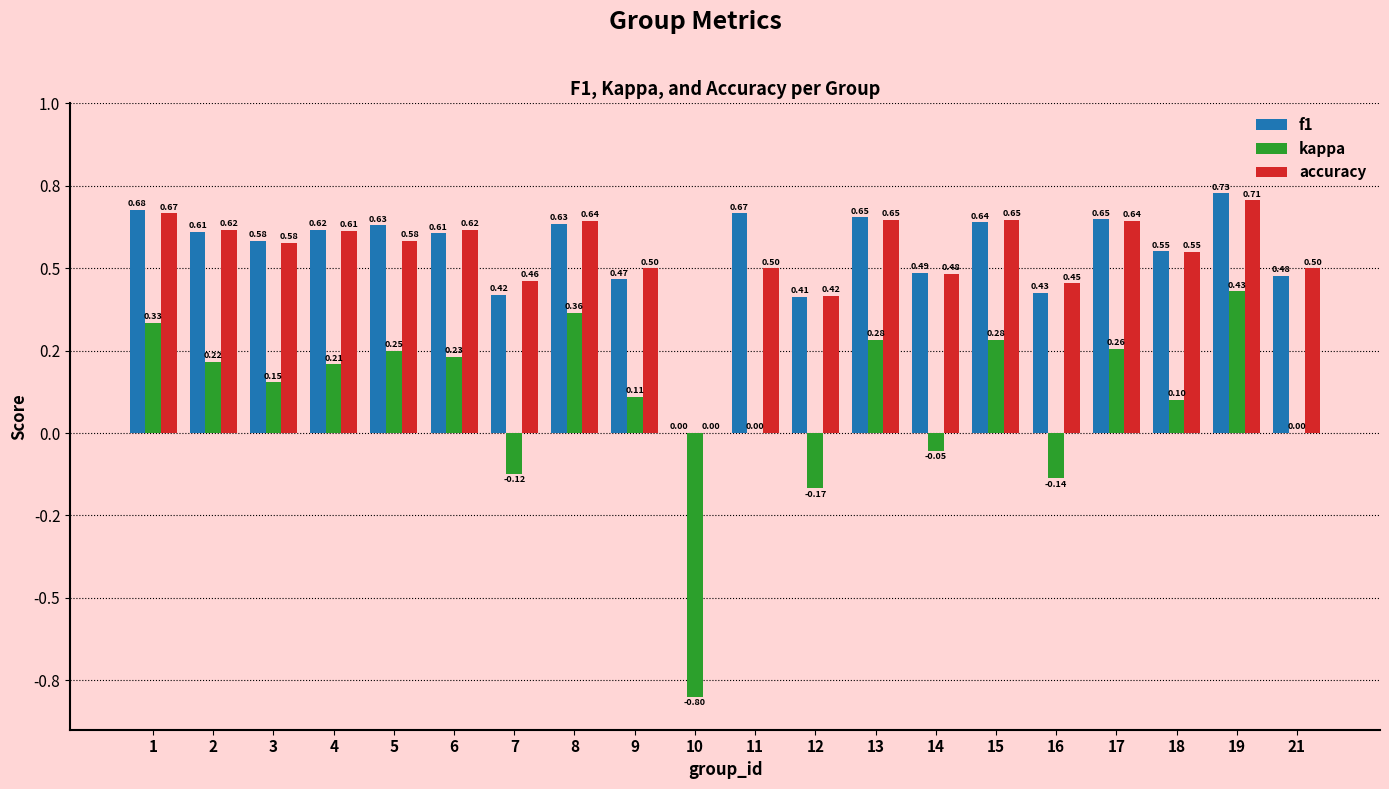

What is the value of the f1 bar at the 20th from the left?

0.5